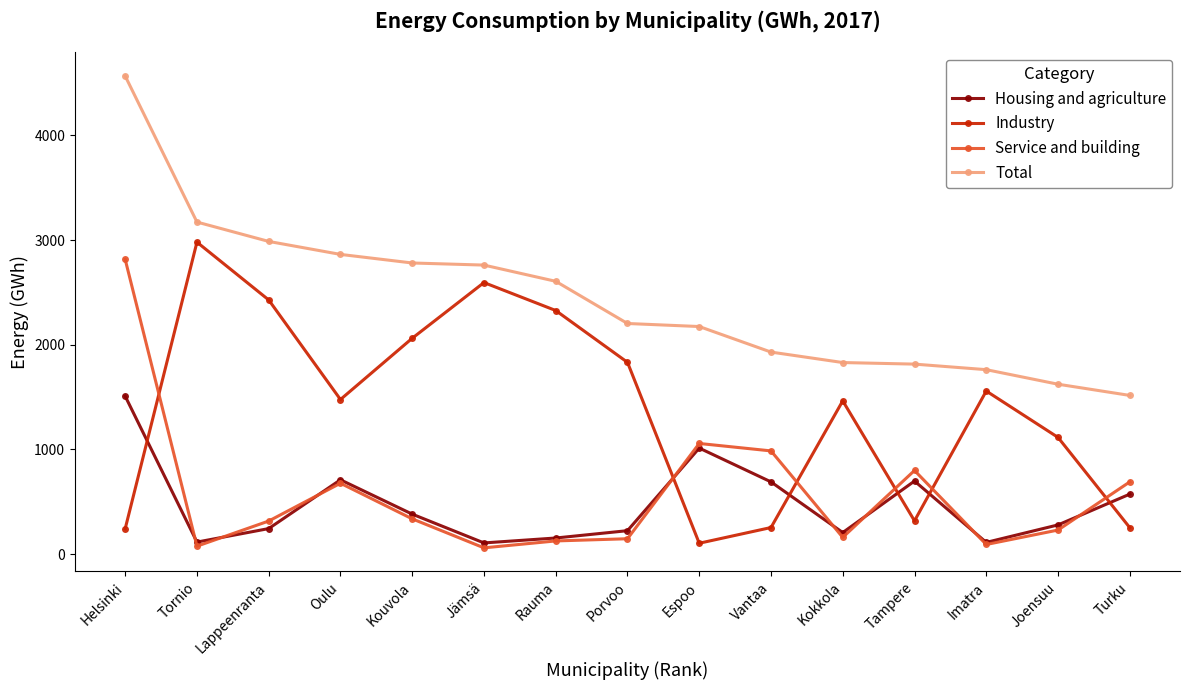

At which category is the sum across all series the highest?

Helsinki